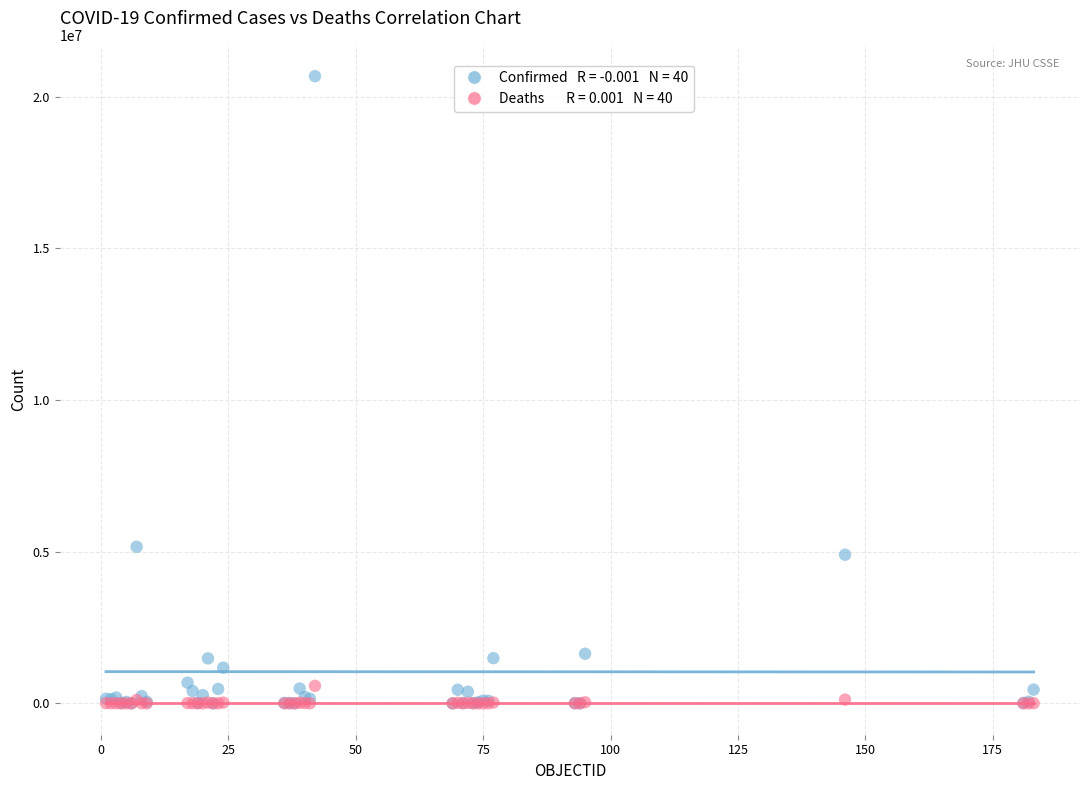

Across all series, what Y value is closest to 10338282?

5161926